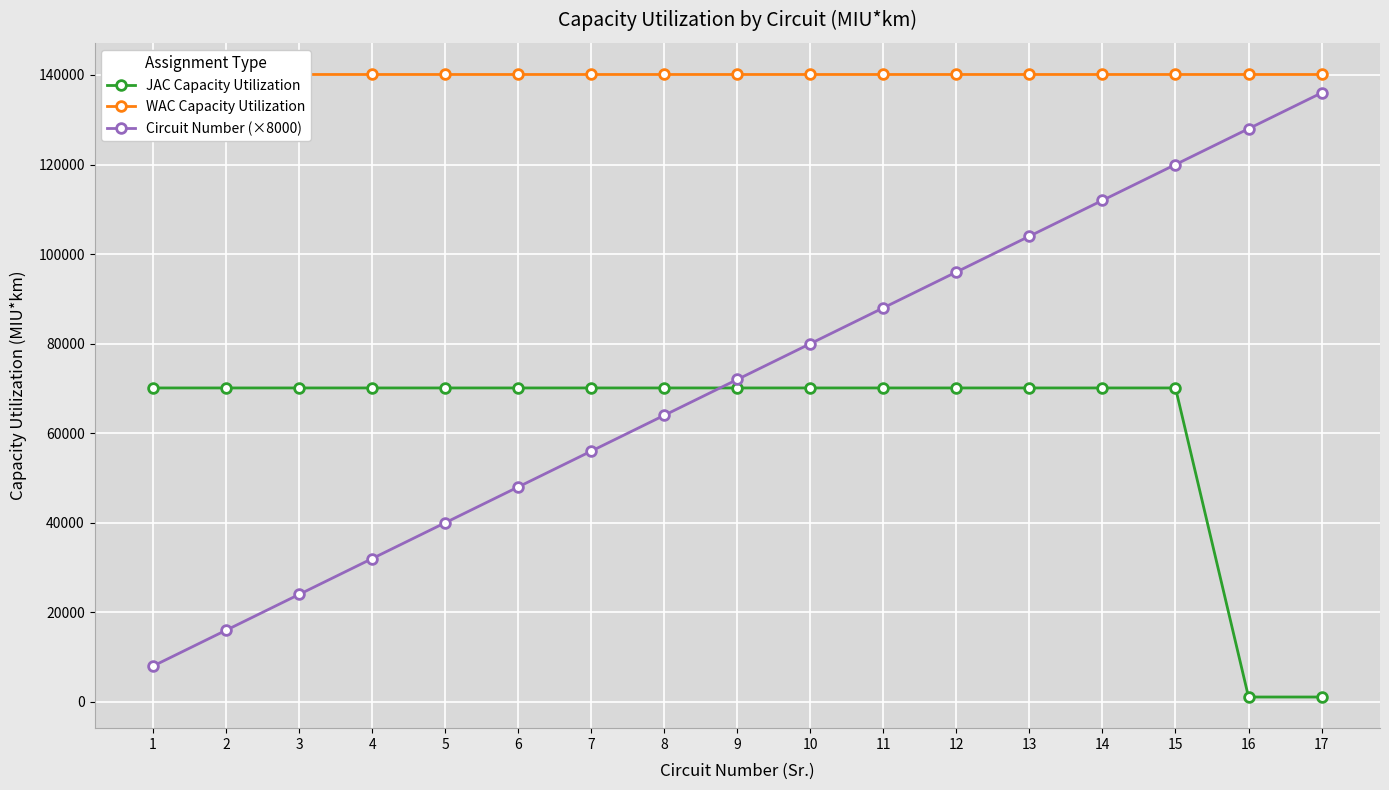

What is the difference between the maximum and second lowest values in the Circuit Number (×8000) series?

120000.0